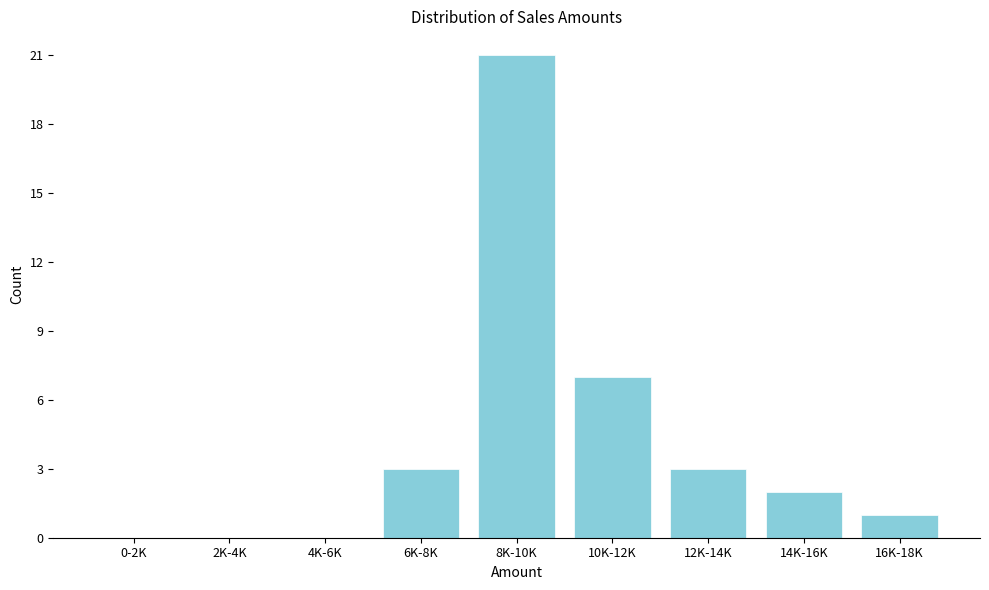

Reading left to right, transcribe all the data shown in this chart.

0-2K=0	2K-4K=0	4K-6K=0	6K-8K=3	8K-10K=21	10K-12K=7	12K-14K=3	14K-16K=2	16K-18K=1